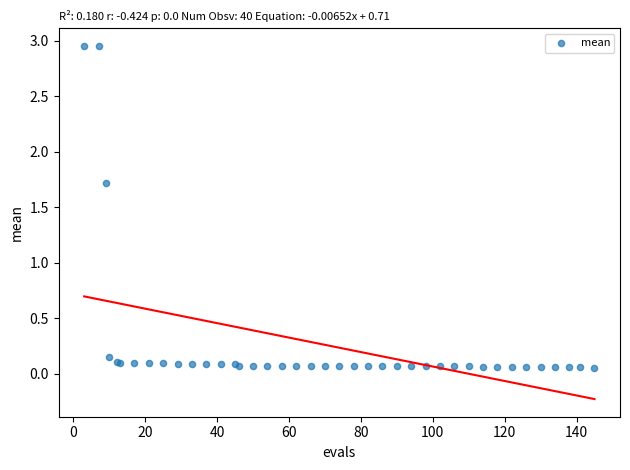

What Y value in the scatter plot is closest to 1?

1.7